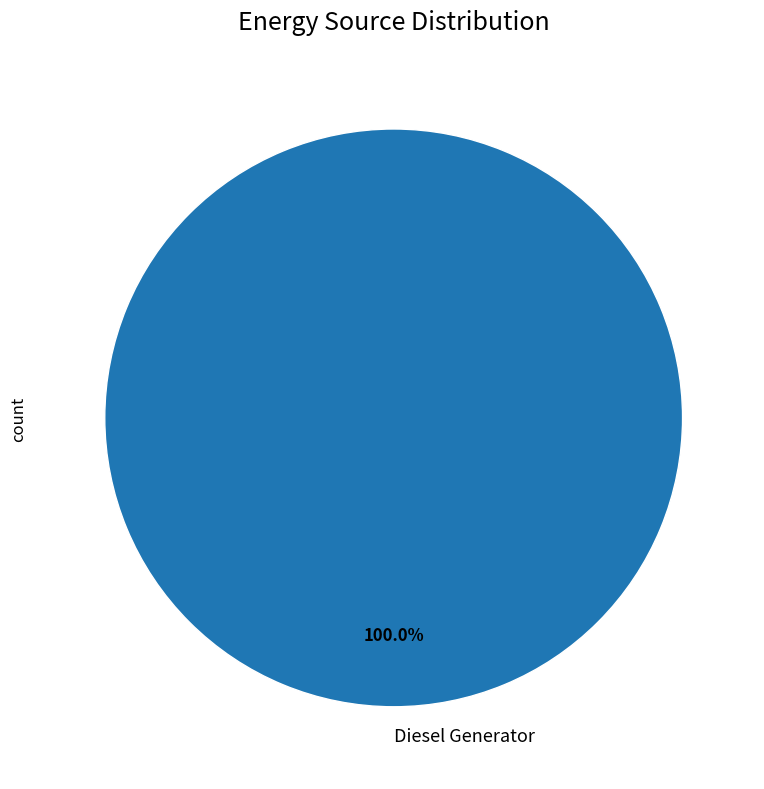

Is there any slice that represents more than half of the pie?

Yes